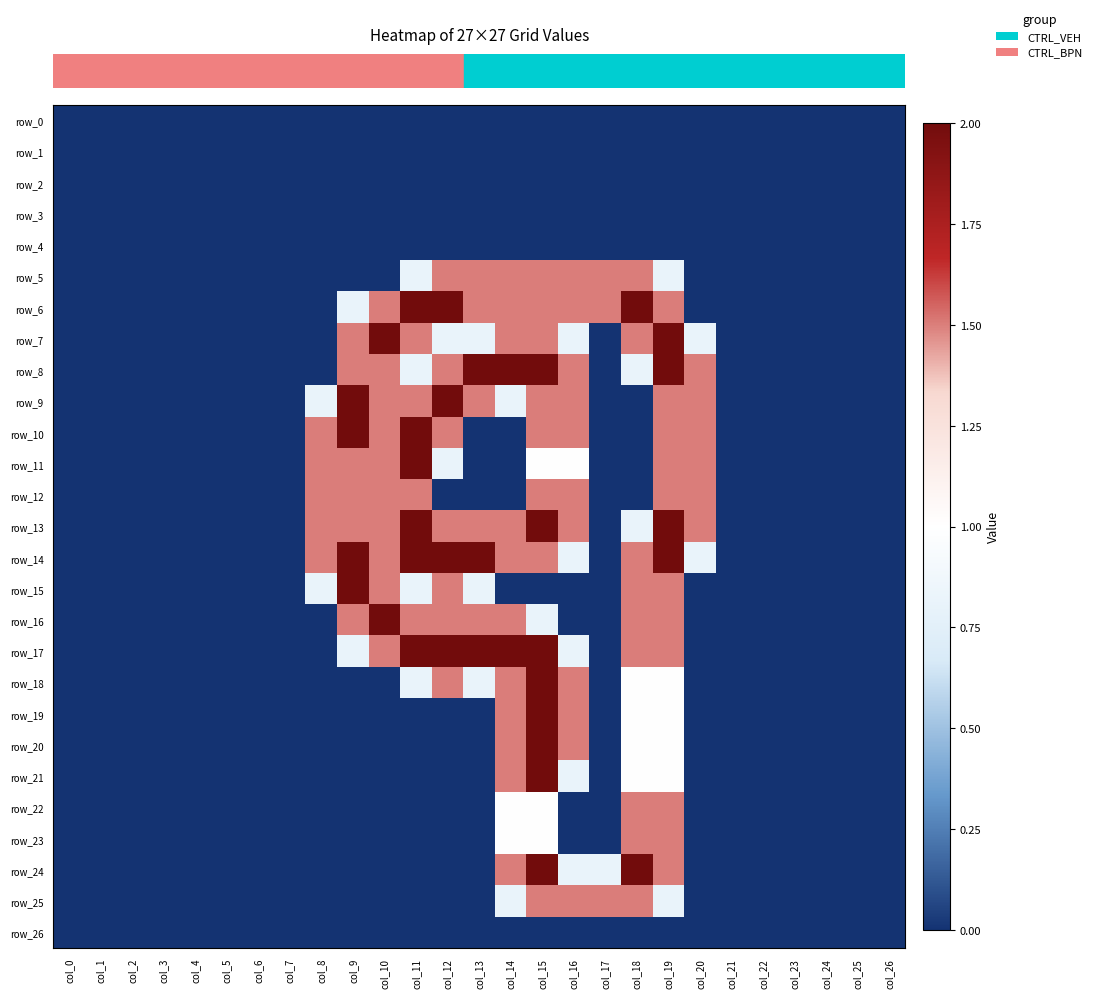

Which series has the largest total across all categories?

row_14